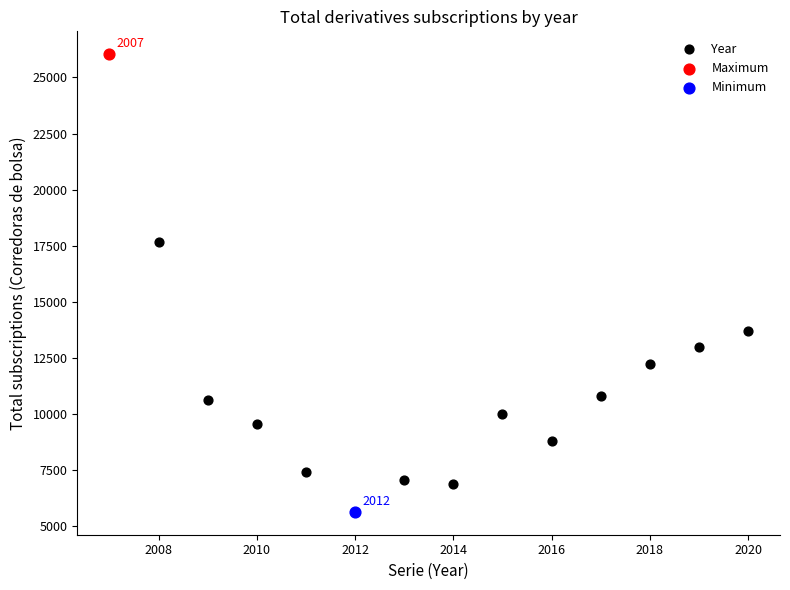

What are all the series names shown in the legend?

Year, Maximum, Minimum